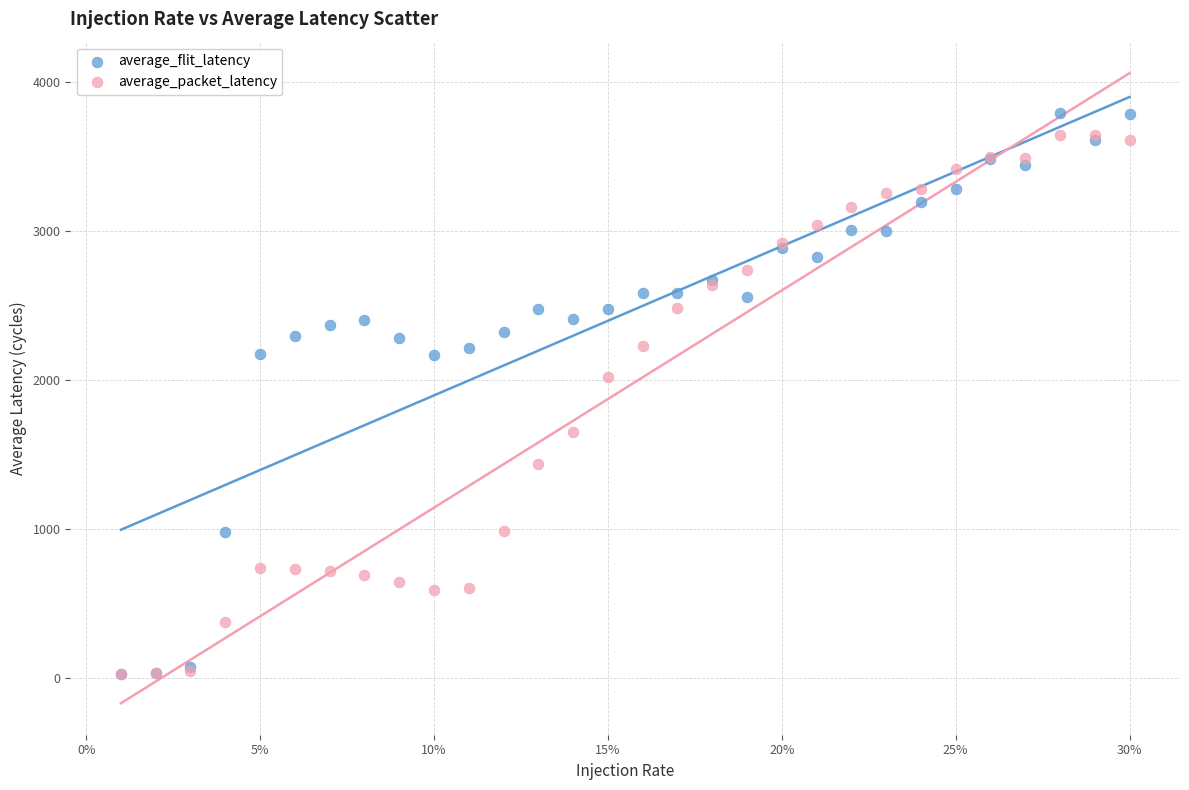

Which series reaches the maximum Y coordinate?

average_flit_latency